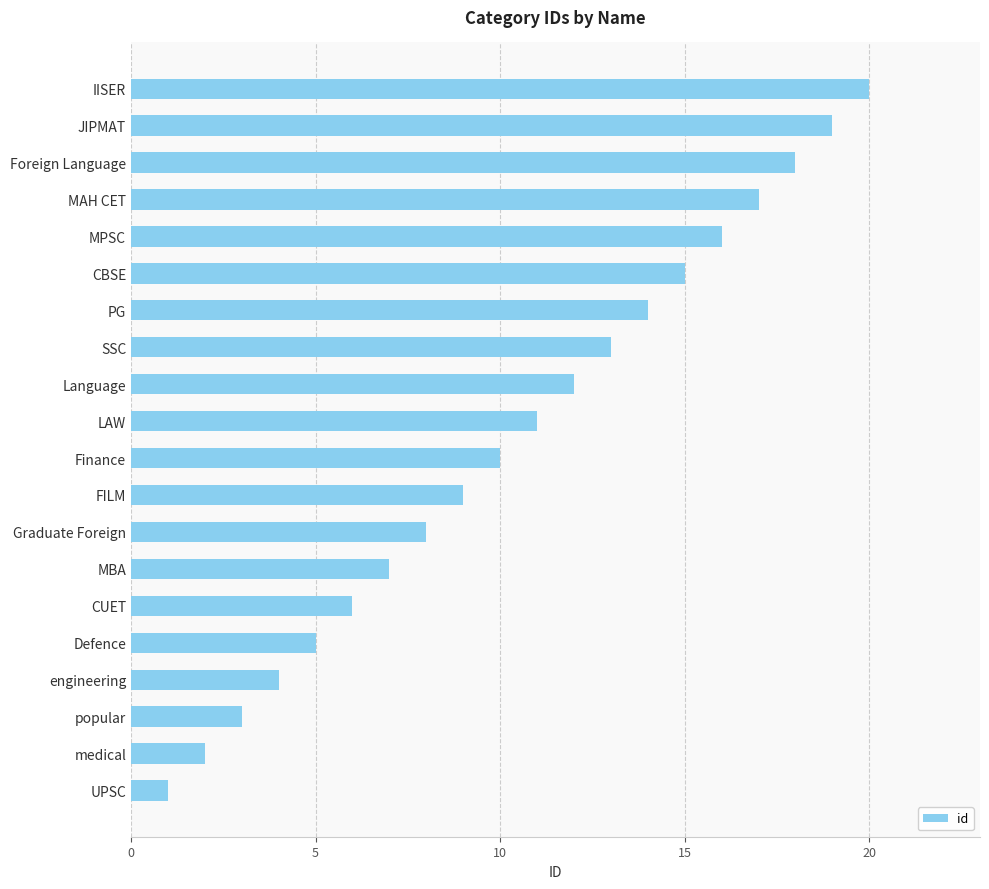

Which category has the highest value across all series?

IISER